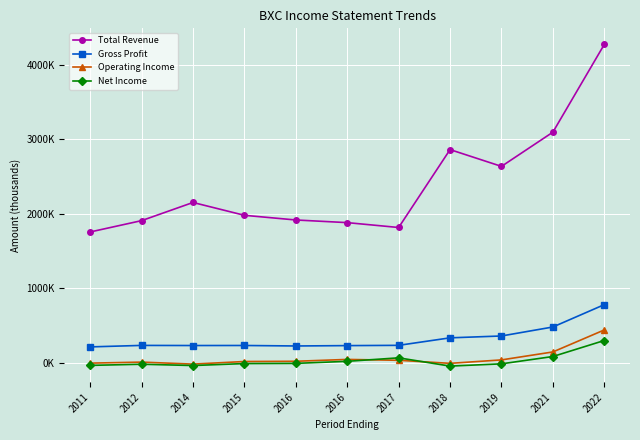

Is this an area chart (filled region under the line)?

No